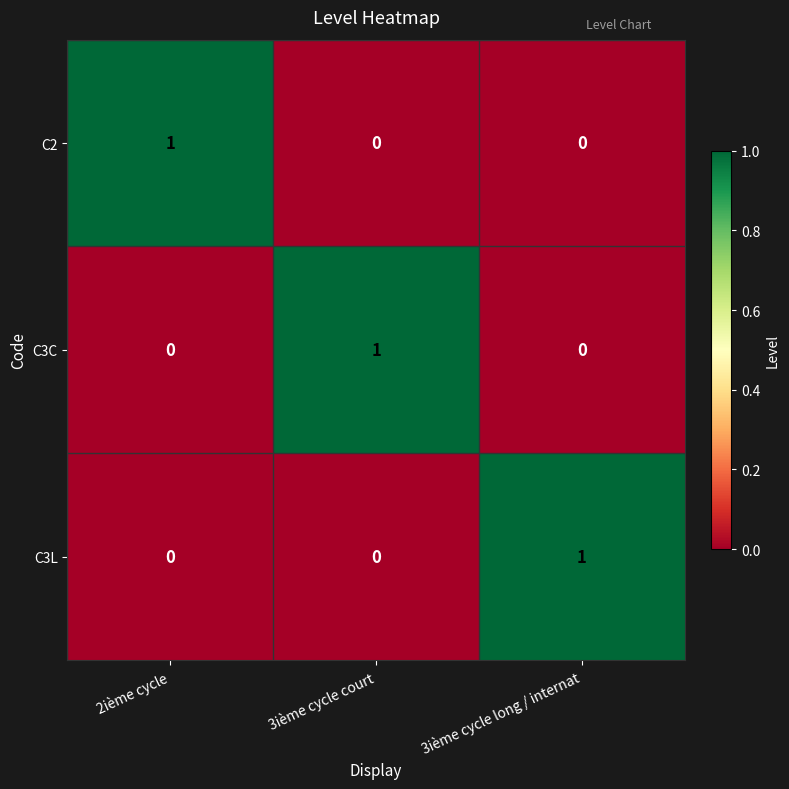

Is the value of C3C at 2ième cycle greater than the value of C3L at 3ième cycle long / internat?

No